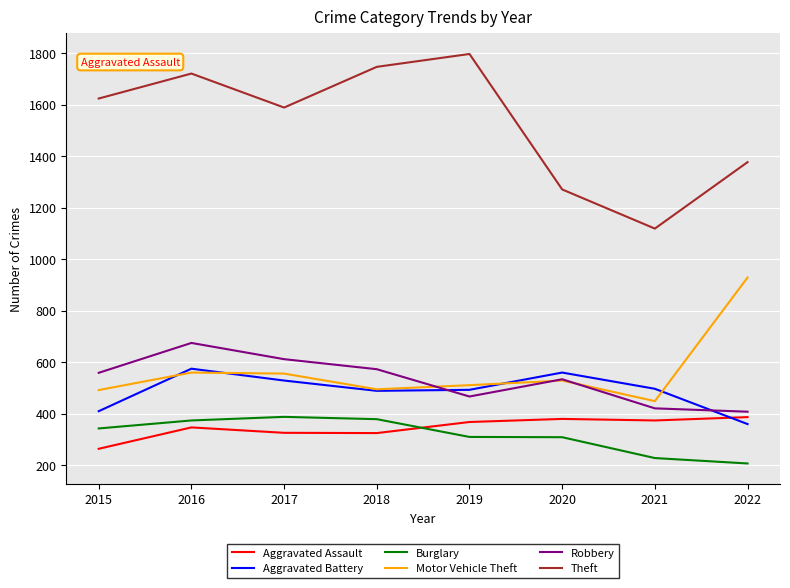

True or false: Motor Vehicle Theft and Theft cross at least once.

False